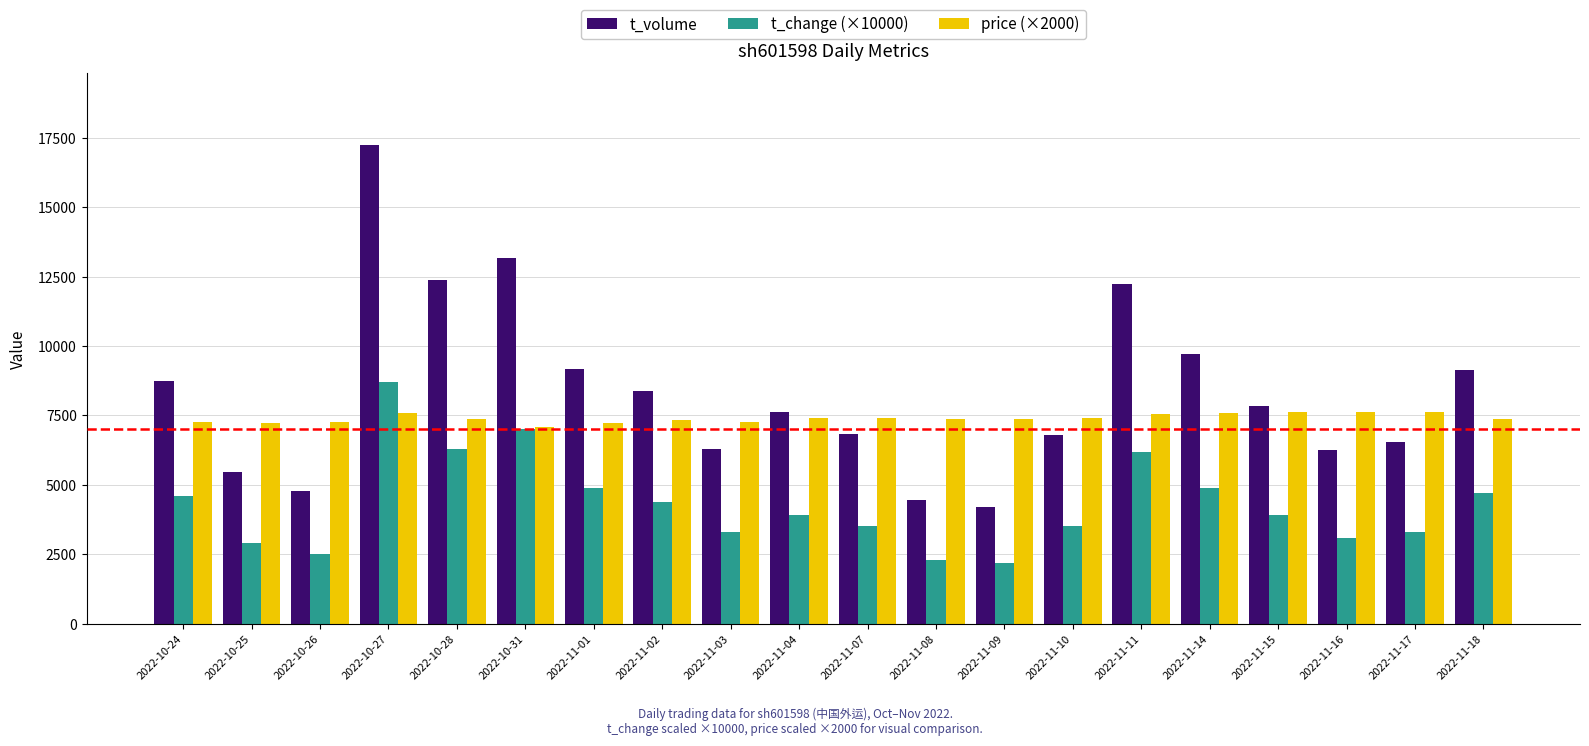

Read the price (×2000) value at 2022-11-10, to the nearest 100.

7400